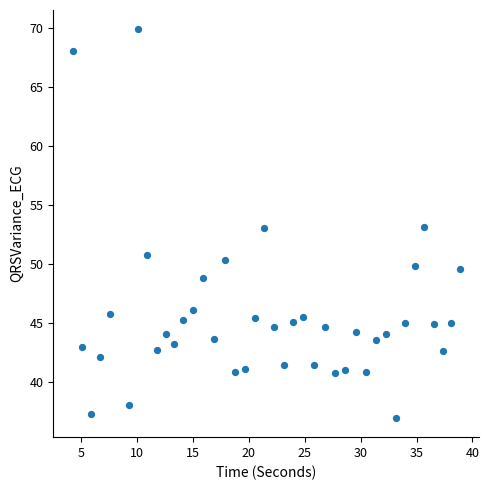

What is the range of X values (max minus min)?

34.6